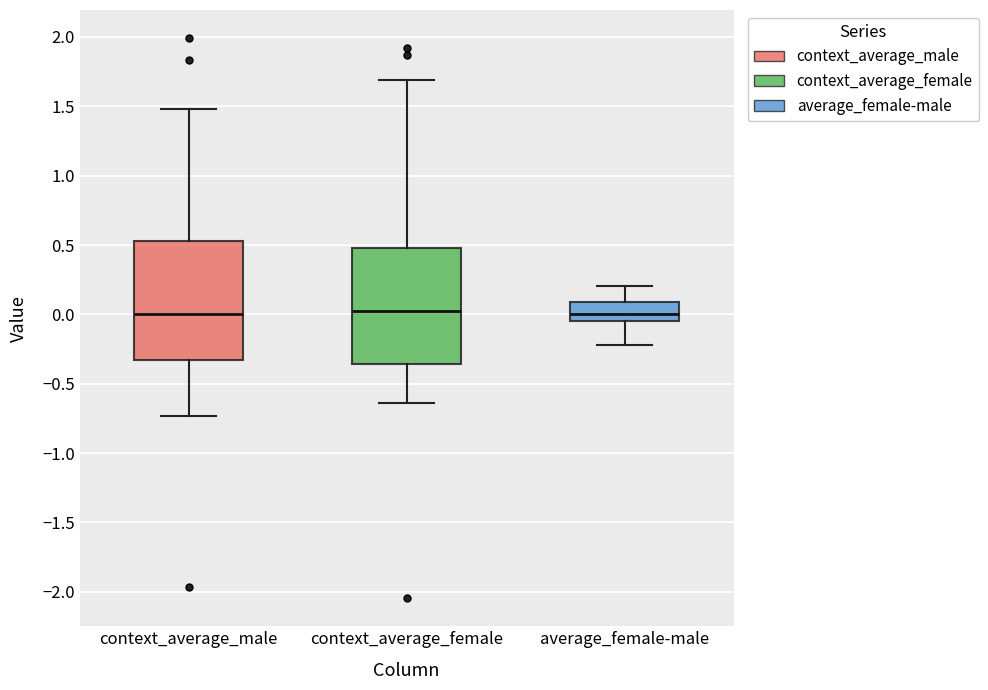

Where is the lower edge of the box for context_average_female on the y-axis? The values are not printed on the chart, so give them approximately, as read against the axis.

-0.35